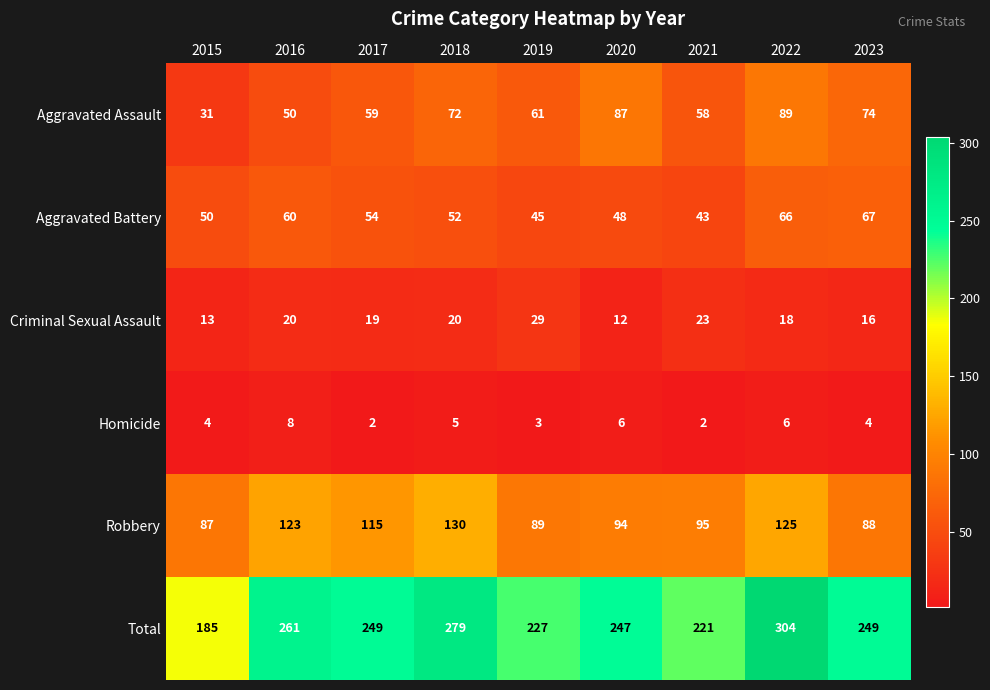

List the series in order of their peak value, lowest first.

Homicide, Criminal Sexual Assault, Aggravated Battery, Aggravated Assault, Robbery, Total